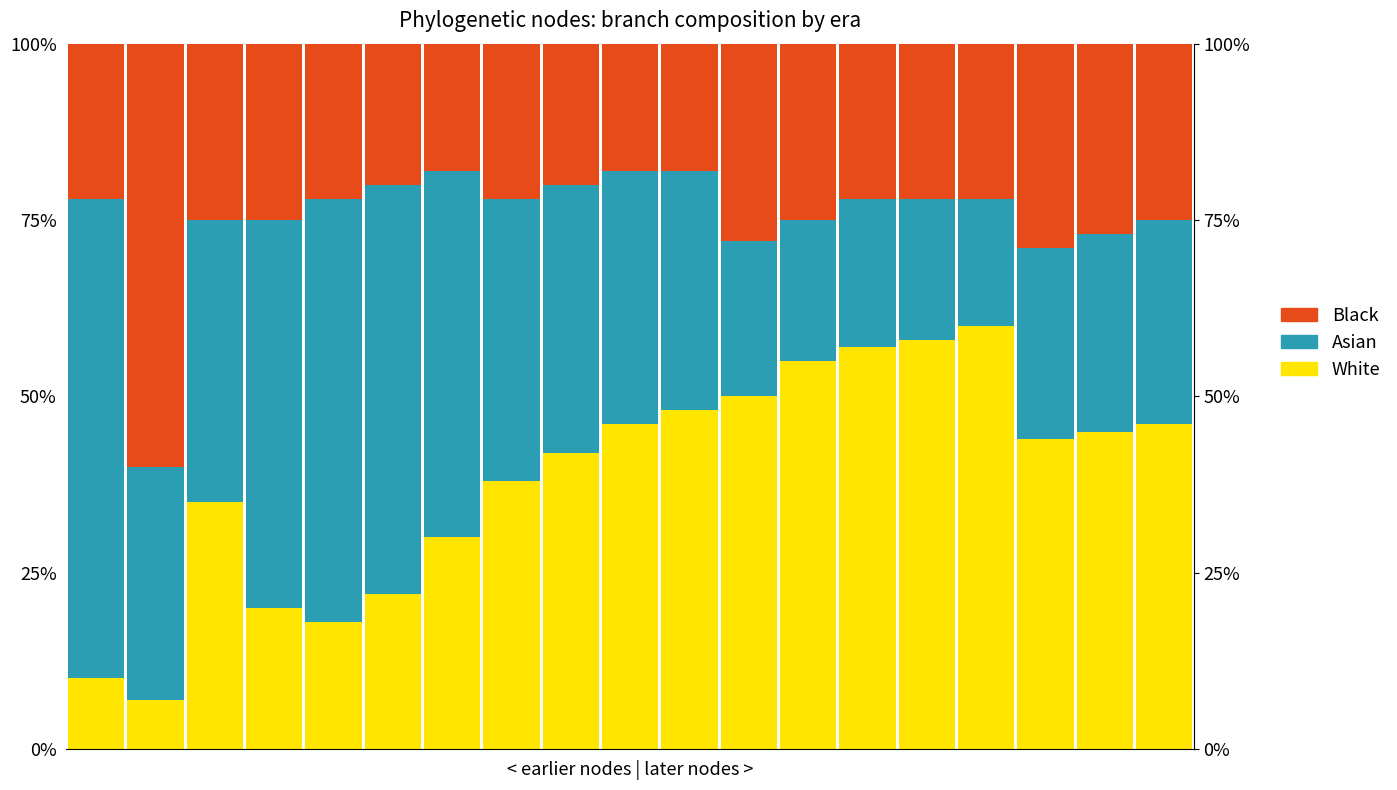

Rank the categories by Asian value from lowest to highest.

15, 12, 14, 13, 11, 16, 17, 18, 1, 10, 9, 8, 2, 7, 6, 3, 5, 4, 0